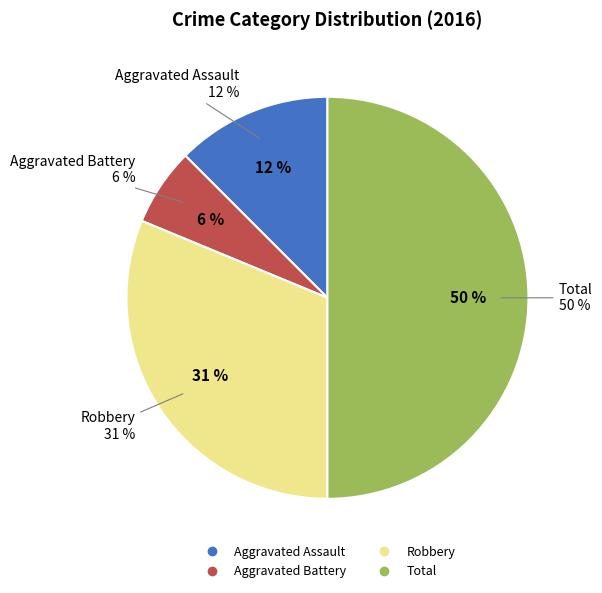

Which category has the smallest portion of the pie?

Aggravated Battery